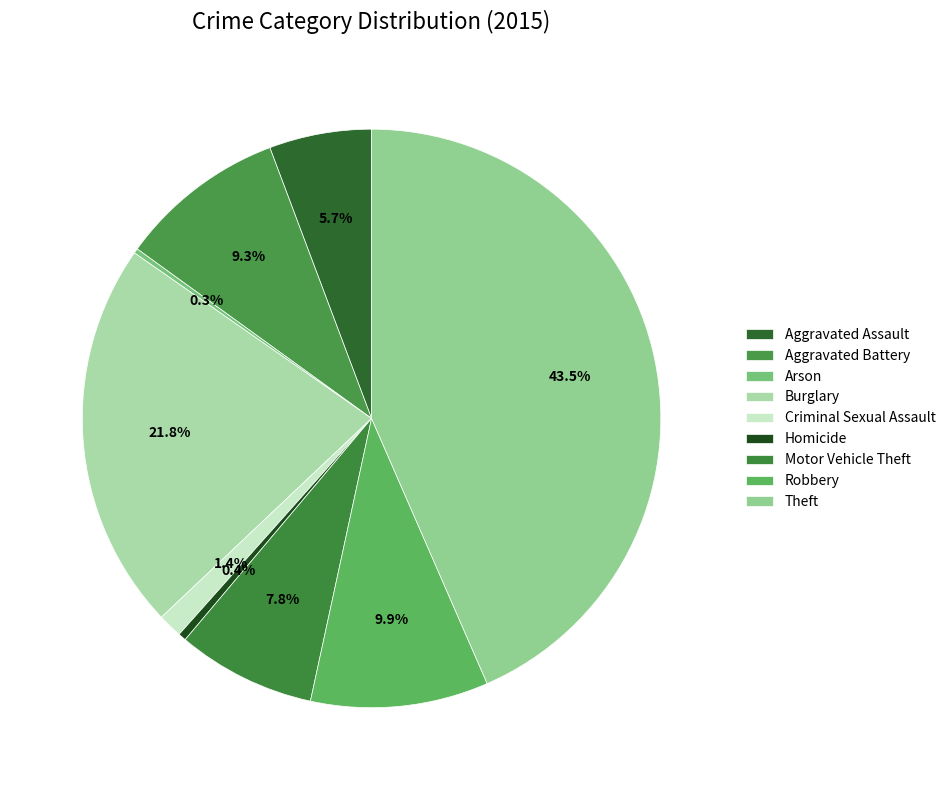

What is the ratio of the value at Theft to the value at Criminal Sexual Assault?

32.0